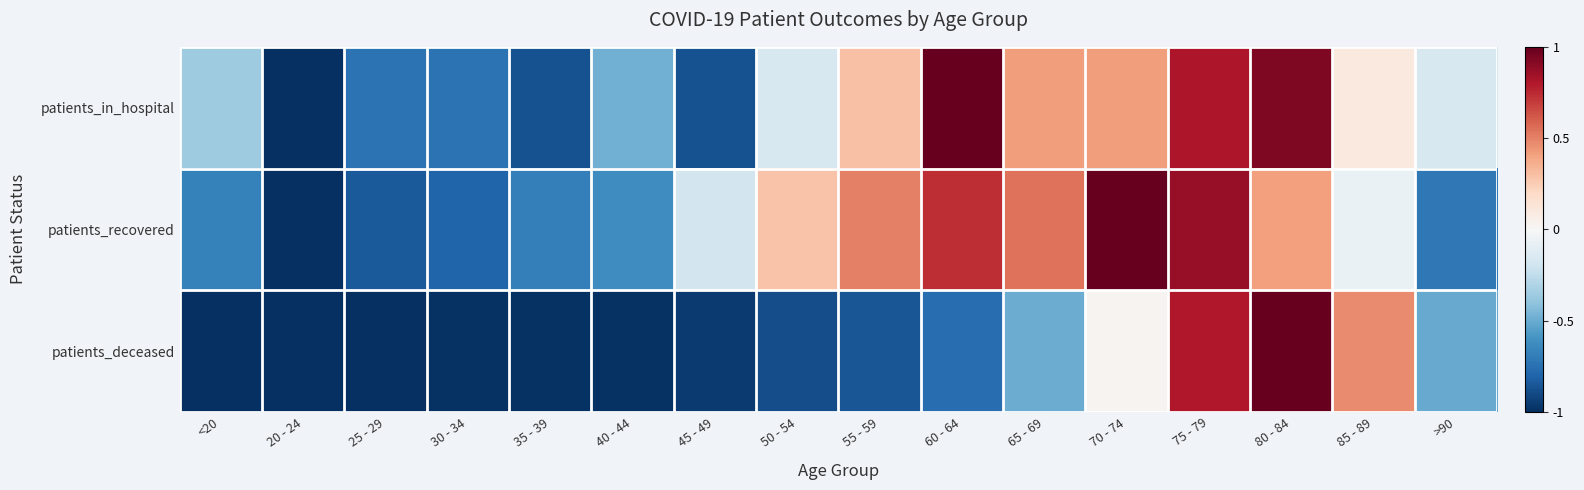

At which category does the chart reach its minimum across all series?

20 - 24